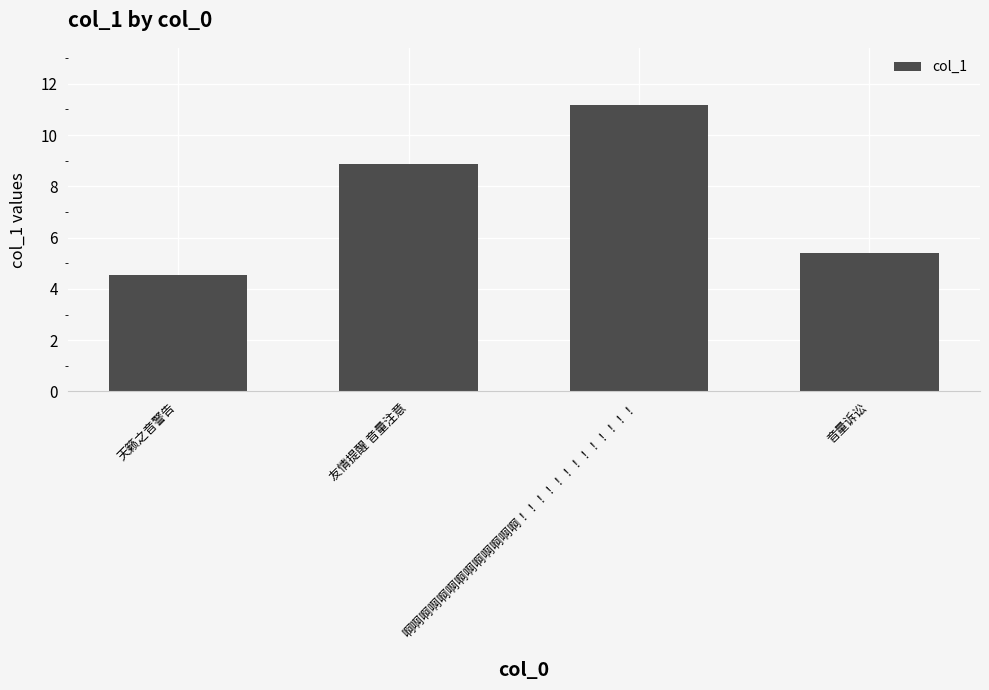

True or false: the data shows 5.3 at 啊啊啊啊啊啊啊啊啊啊啊啊啊！！！！！！！！！！！！！.

False